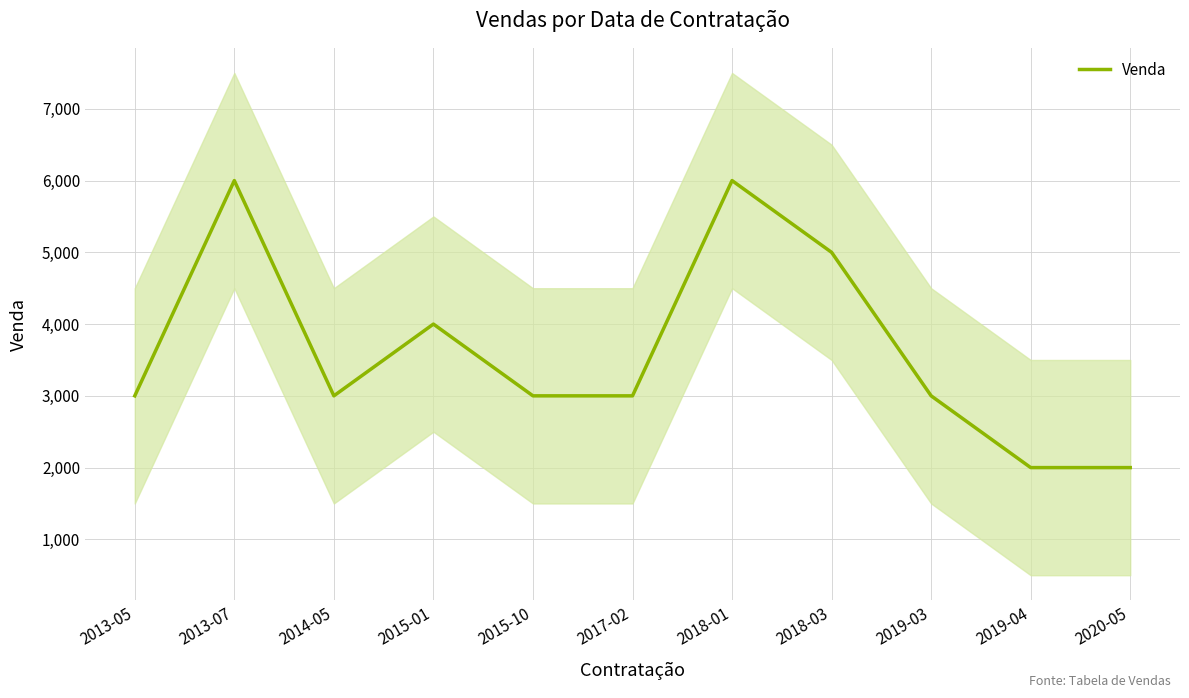

True or false: the data shows 2000 at 2019-04.

True